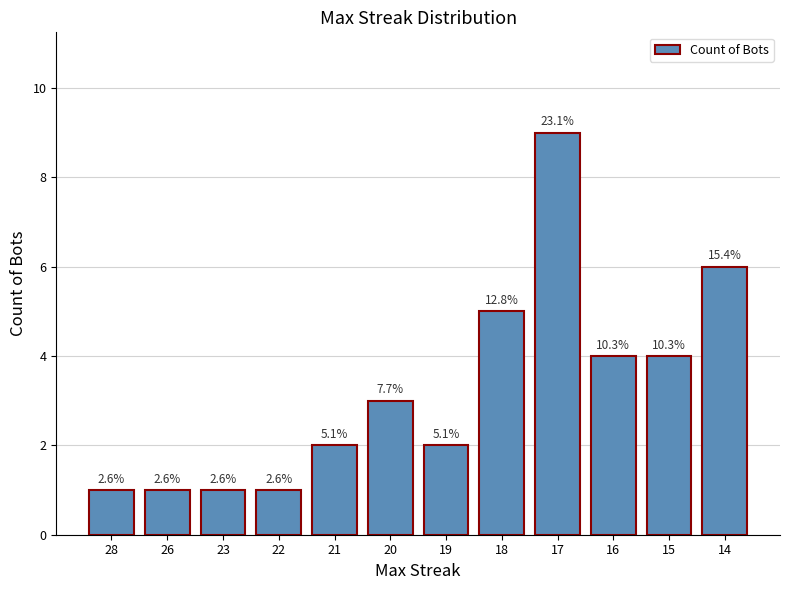

Does the chart contain any negative values?

No